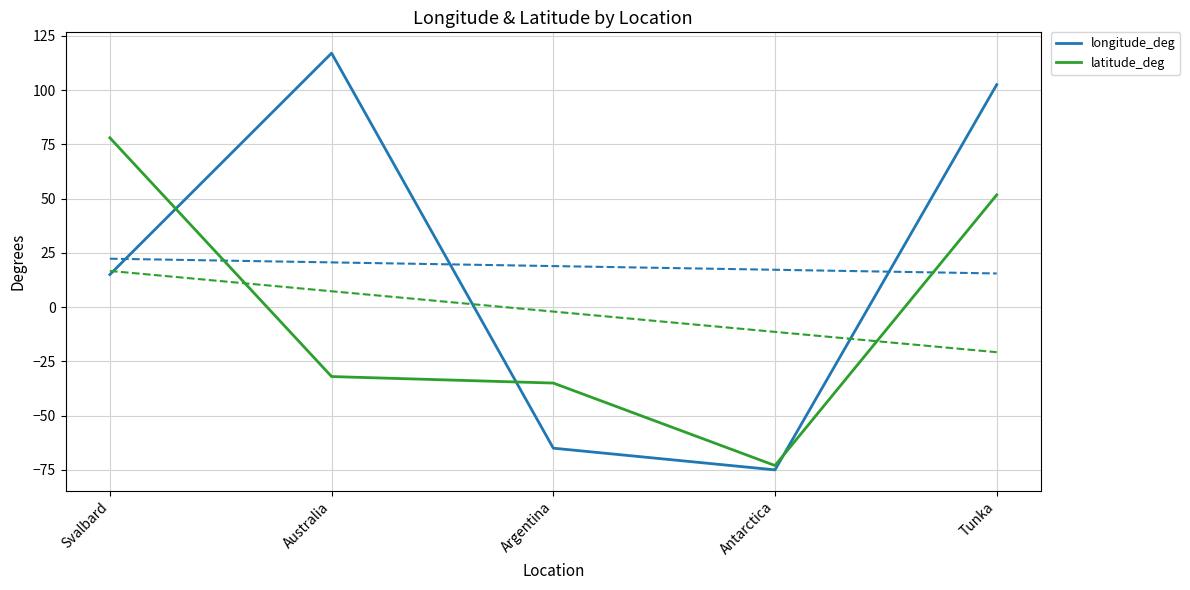

Where is the first local minimum for longitude_deg?

Antarctica